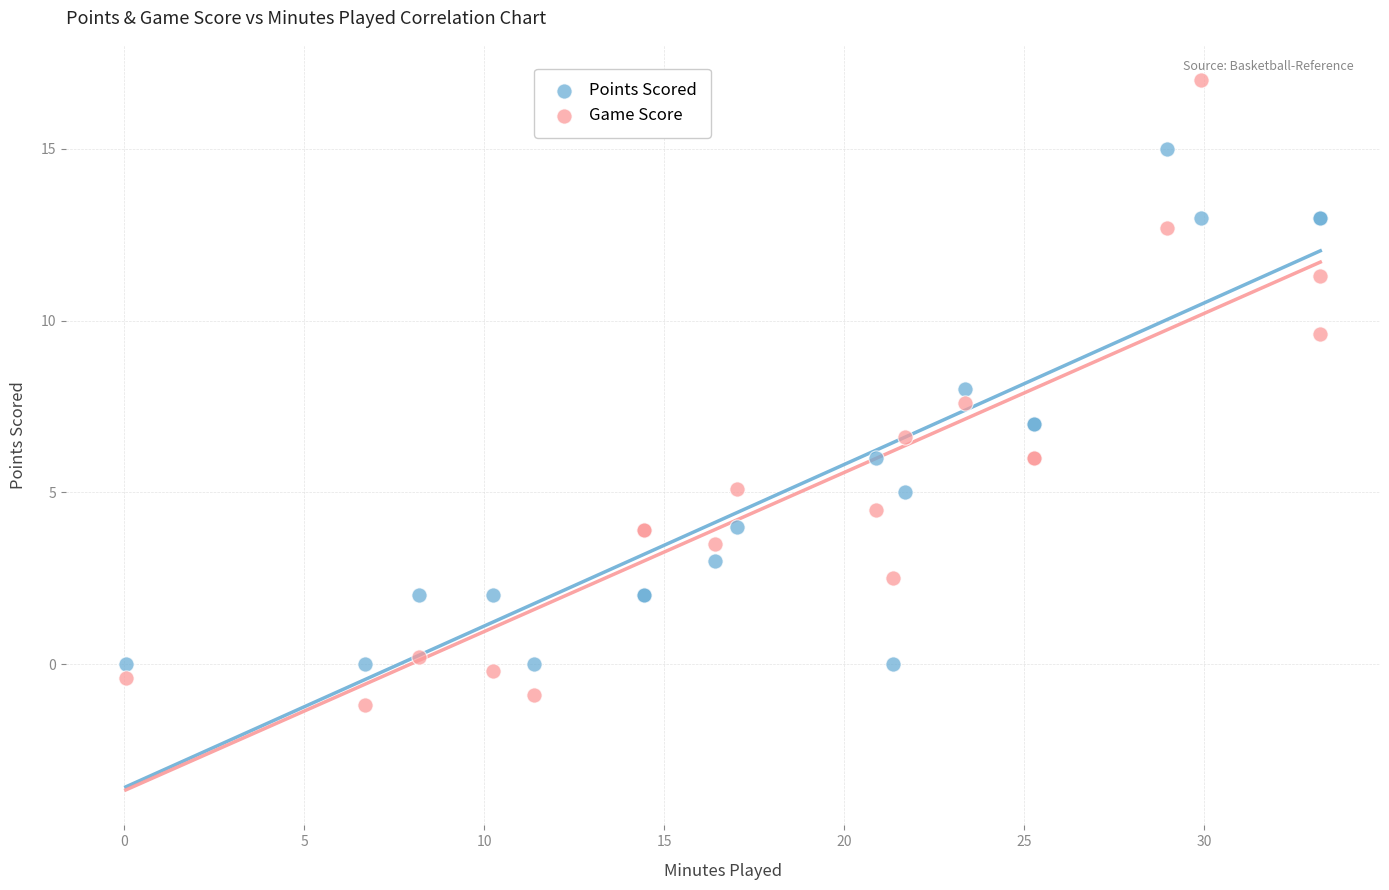

What is the X range (max minus min) for the scatter plot?

33.2